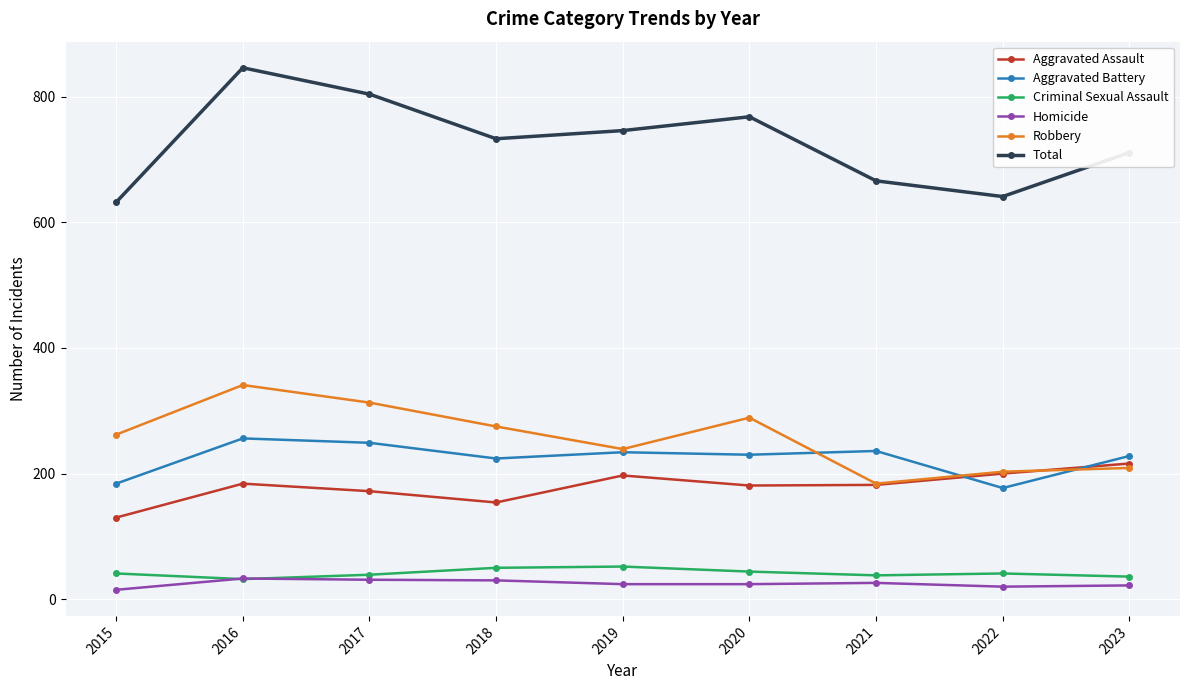

What is the average value of the Aggravated Assault series?

180